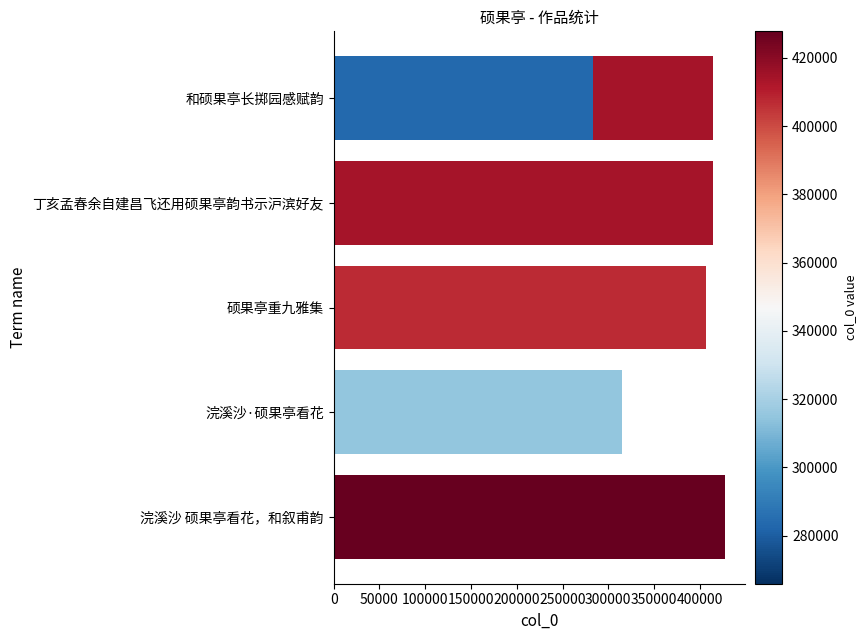

Read the value at 300000.

413905